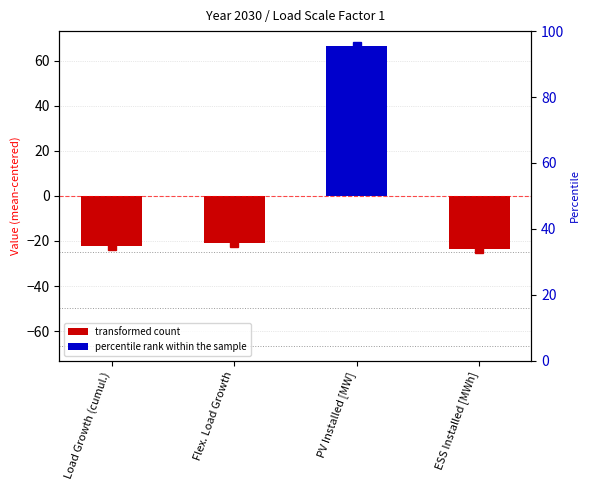

What is the difference between the maximum and minimum values?

90.0